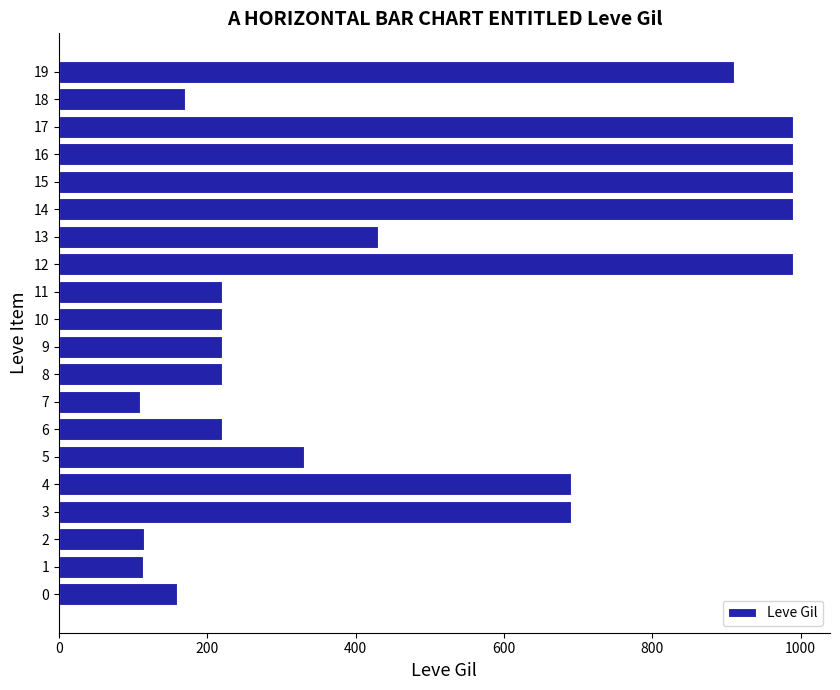

The value at 13 is 430. True or false?

True